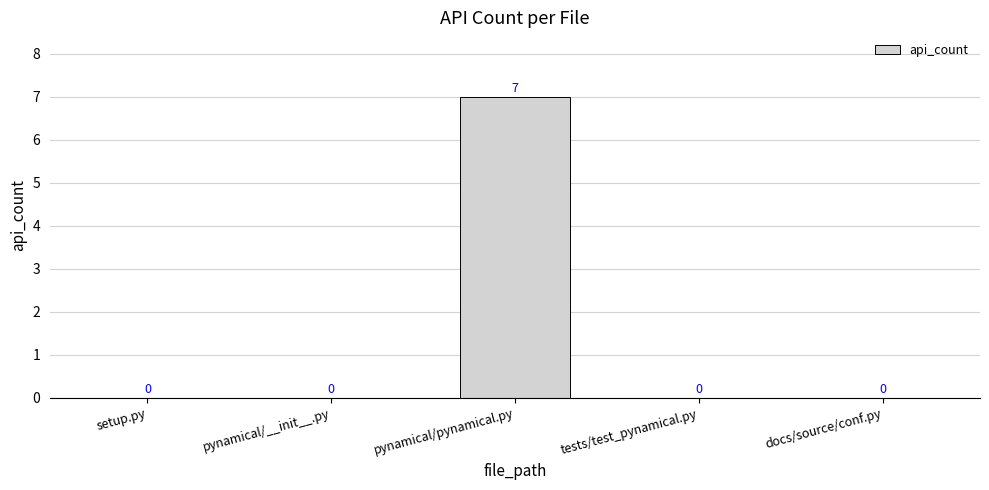

Which category has the highest value across all series?

pynamical/pynamical.py